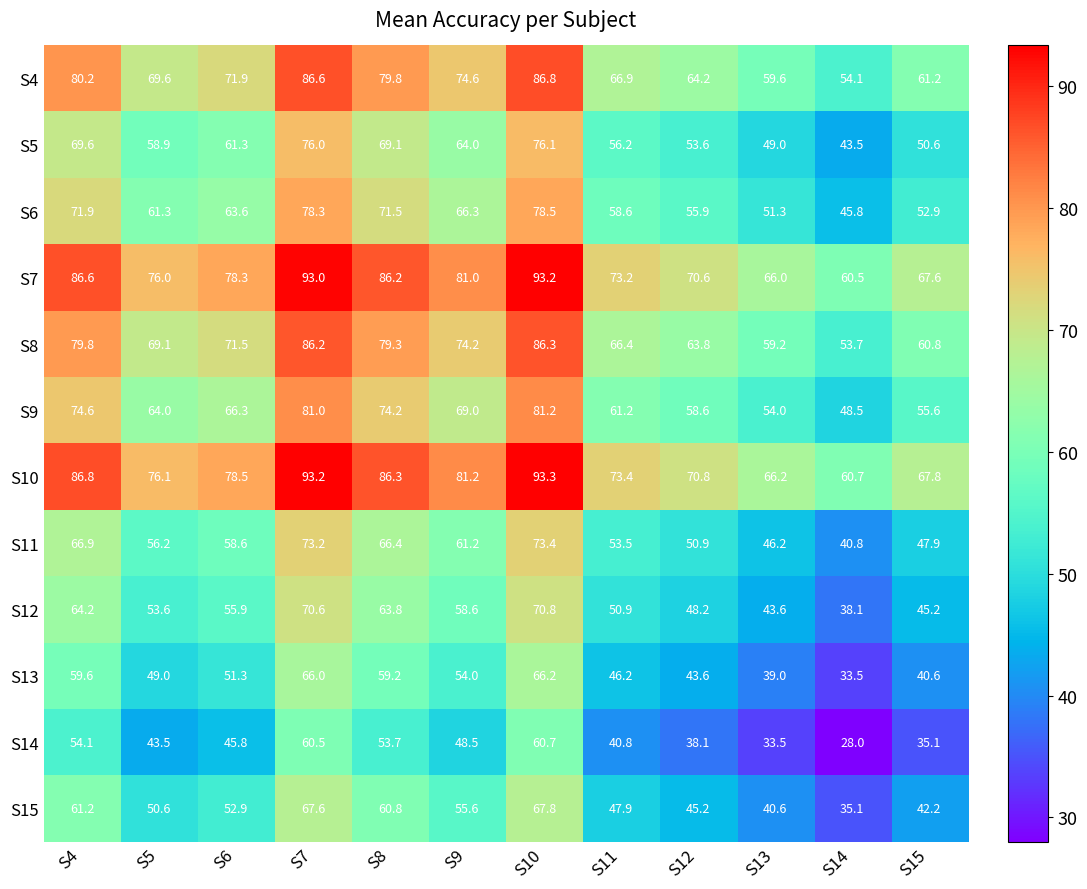

Which category has the lowest value in the S13 series?

S14